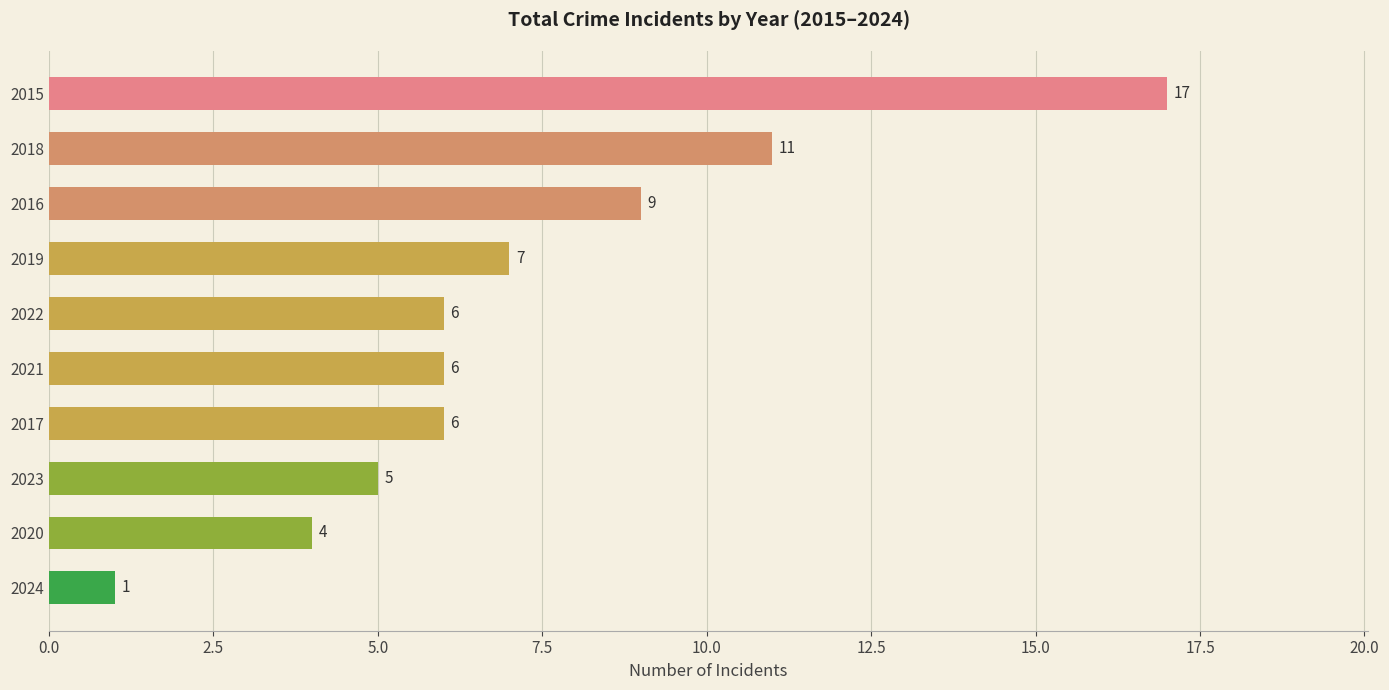

Which label corresponds to the largest value in the chart?

2015